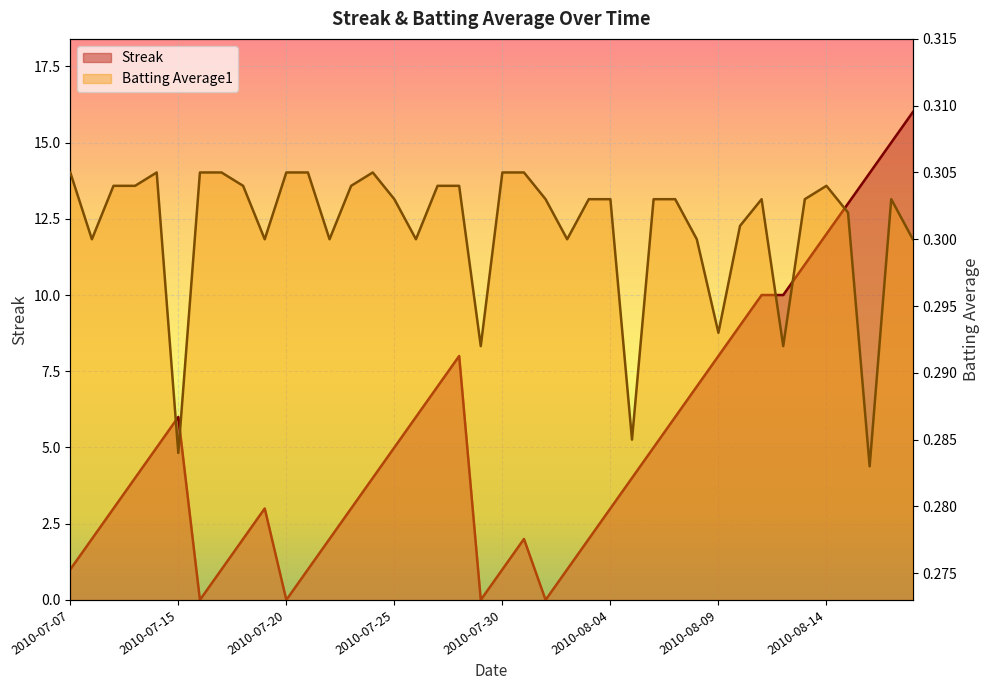

Reading left to right, what are all the values shown in this chart?

Streak: 1.0	2.0	3.0	4.0	5.0	6.0	0.0	1.0	2.0	3.0	0.0	1.0	2.0	3.0	4.0	5.0	6.0	7.0	8.0	0.0	1.0	2.0	0.0	1.0	2.0	3.0	4.0	5.0	6.0	7.0	8.0	9.0	10.0	10.0	11.0	12.0	13.0	14.0	15.0	16.0
Batting Average1: 0.3	0.3	0.3	0.3	0.3	0.3	0.3	0.3	0.3	0.3	0.3	0.3	0.3	0.3	0.3	0.3	0.3	0.3	0.3	0.3	0.3	0.3	0.3	0.3	0.3	0.3	0.3	0.3	0.3	0.3	0.3	0.3	0.3	0.3	0.3	0.3	0.3	0.3	0.3	0.3